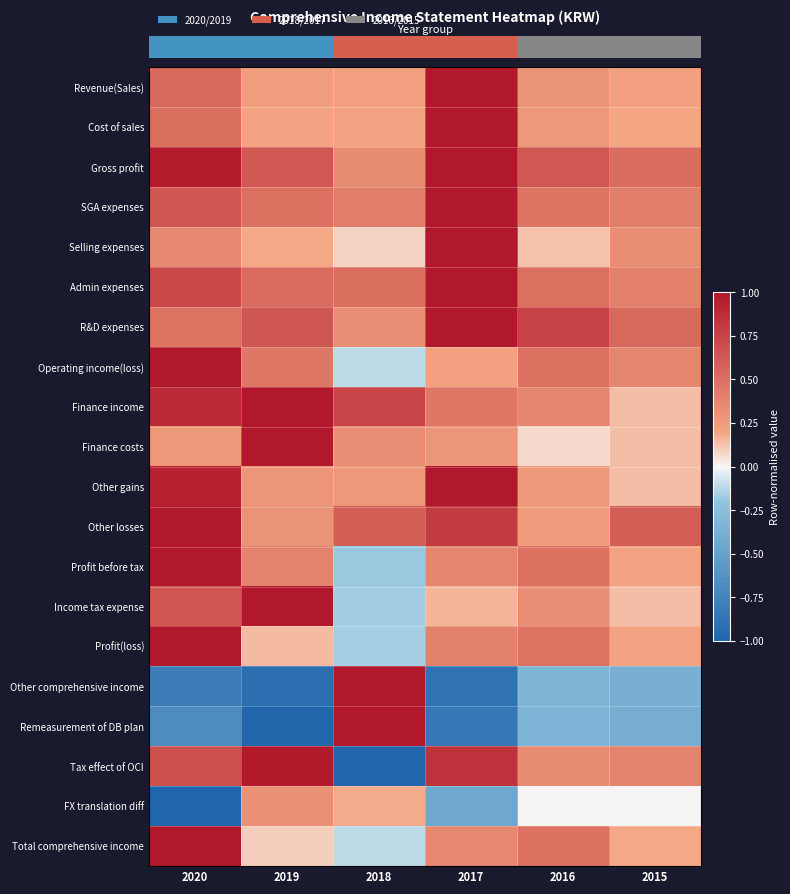

Reading left to right, transcribe all the data shown in this chart.

row_0: 2020=0.5	2019=0.2	2018=0.2	2017=1.0	2016=0.3	2015=0.2
row_1: 2020=0.5	2019=0.2	2018=0.2	2017=1.0	2016=0.3	2015=0.2
row_2: 2020=1.0	2019=0.6	2018=0.3	2017=1.0	2016=0.6	2015=0.5
row_3: 2020=0.6	2019=0.5	2018=0.4	2017=1.0	2016=0.5	2015=0.4
row_4: 2020=0.4	2019=0.2	2018=0.1	2017=1.0	2016=0.1	2015=0.3
row_5: 2020=0.7	2019=0.5	2018=0.5	2017=1.0	2016=0.5	2015=0.4
row_6: 2020=0.5	2019=0.6	2018=0.3	2017=1.0	2016=0.8	2015=0.5
row_7: 2020=1.0	2019=0.5	2018=-0.1	2017=0.2	2016=0.5	2015=0.4
row_8: 2020=0.9	2019=1.0	2018=0.7	2017=0.5	2016=0.4	2015=0.1
row_9: 2020=0.3	2019=1.0	2018=0.3	2017=0.3	2016=0.1	2015=0.1
row_10: 2020=0.9	2019=0.3	2018=0.3	2017=1.0	2016=0.3	2015=0.1
row_11: 2020=1.0	2019=0.3	2018=0.6	2017=0.8	2016=0.3	2015=0.6
row_12: 2020=1.0	2019=0.4	2018=-0.2	2017=0.4	2016=0.5	2015=0.2
row_13: 2020=0.6	2019=1.0	2018=-0.2	2017=0.2	2016=0.3	2015=0.1
row_14: 2020=1.0	2019=0.1	2018=-0.2	2017=0.4	2016=0.5	2015=0.2
row_15: 2020=-0.8	2019=-0.9	2018=1.0	2017=-0.9	2016=-0.3	2015=-0.4
row_16: 2020=-0.7	2019=-1.0	2018=1.0	2017=-0.8	2016=-0.3	2015=-0.4
row_17: 2020=0.7	2019=1.0	2018=-1.0	2017=0.8	2016=0.3	2015=0.4
row_18: 2020=-1.0	2019=0.3	2018=0.2	2017=-0.4	2016=0.0	2015=0.0
row_19: 2020=1.0	2019=0.1	2018=-0.1	2017=0.4	2016=0.5	2015=0.2